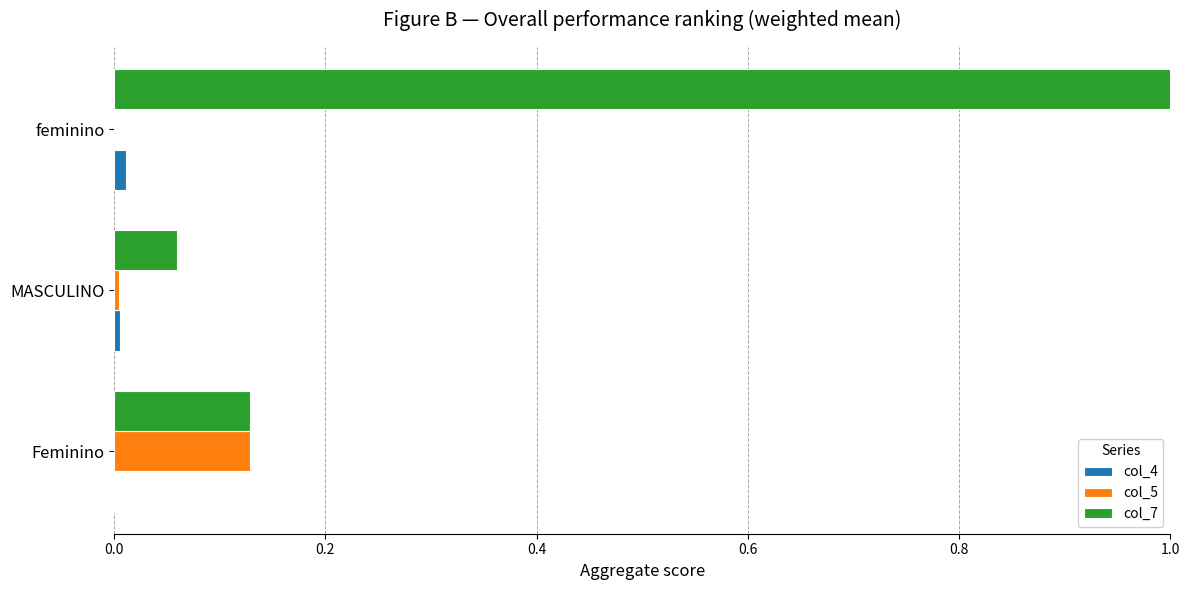

At which category does the chart reach its peak across all series?

feminino